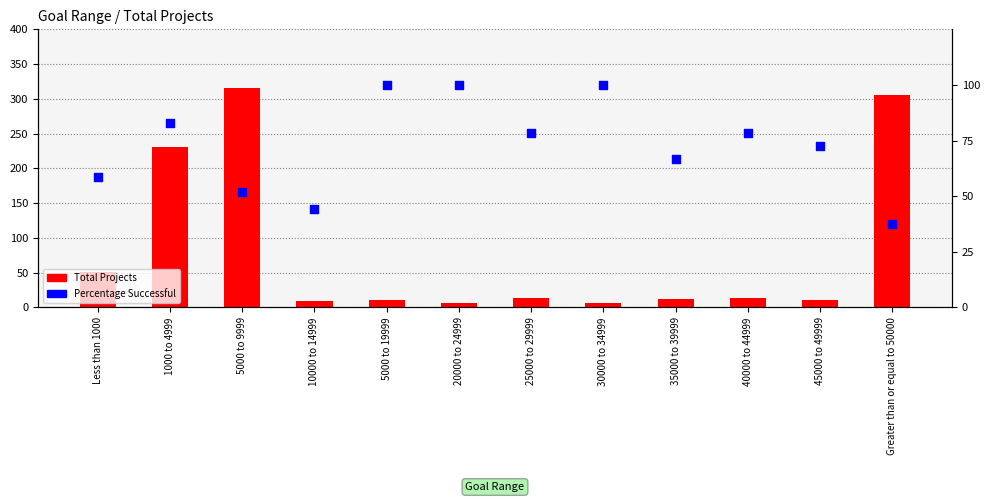

What are all the series names shown in the legend?

Total Projects, Percentage Successful